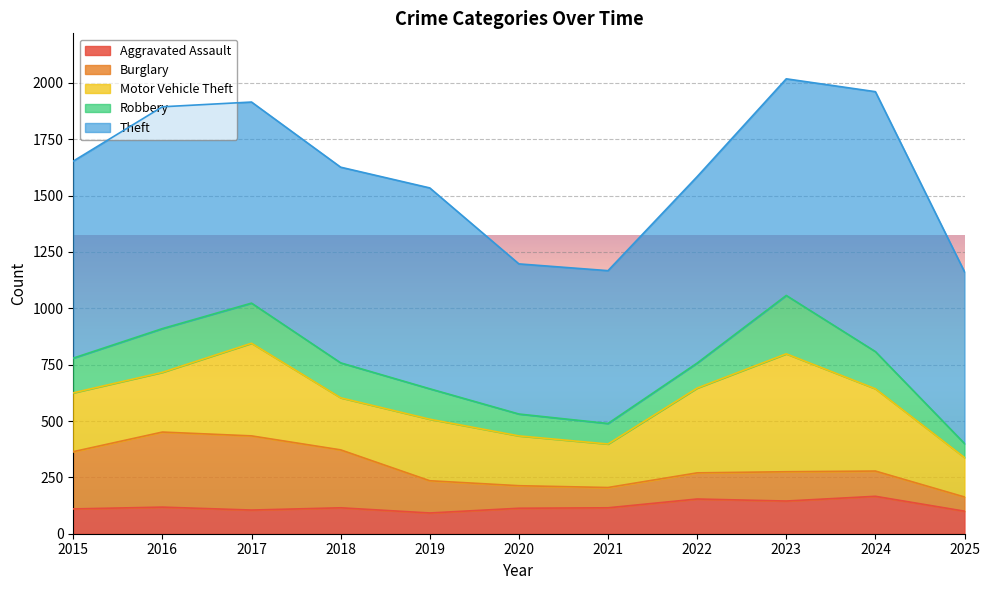

What is the total value across all series at 2018?

1626